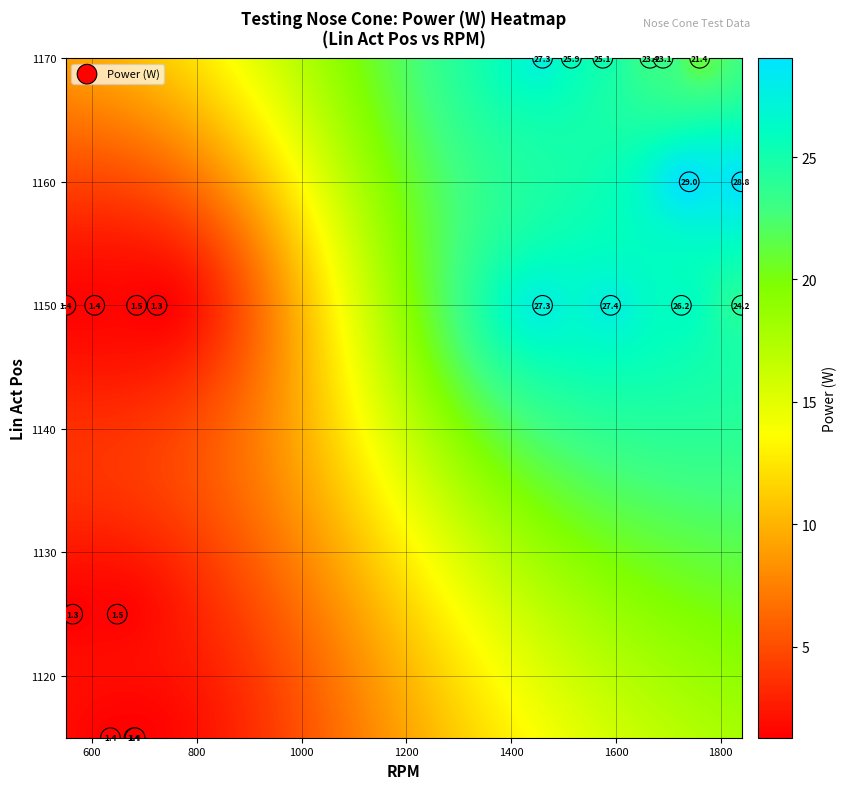

What Y value in the scatter plot is closest to 1142?

1150